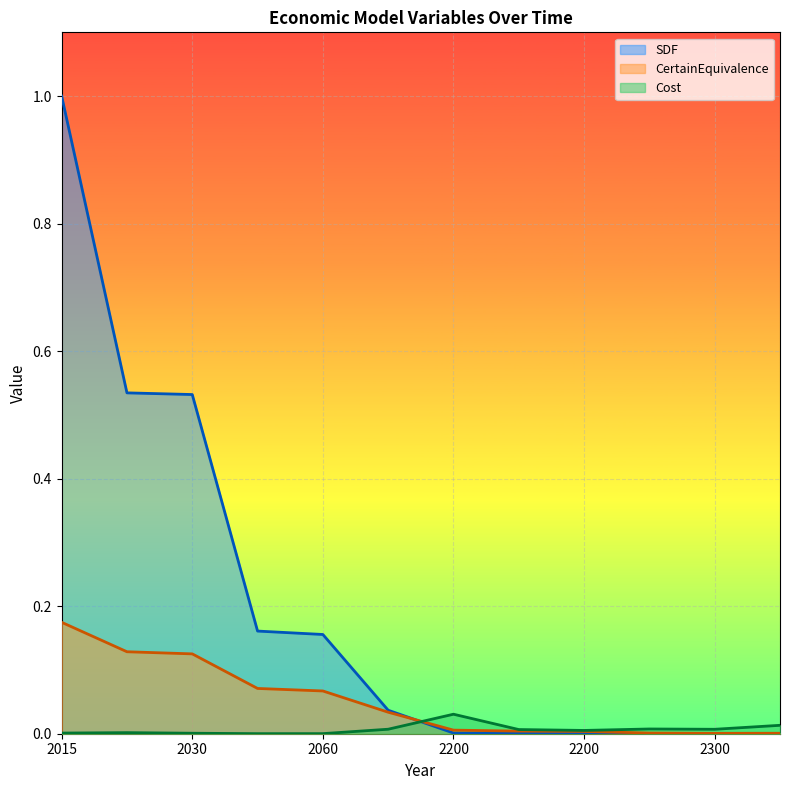

What is the difference between the maximum and second lowest values in the SDF series?

1.0